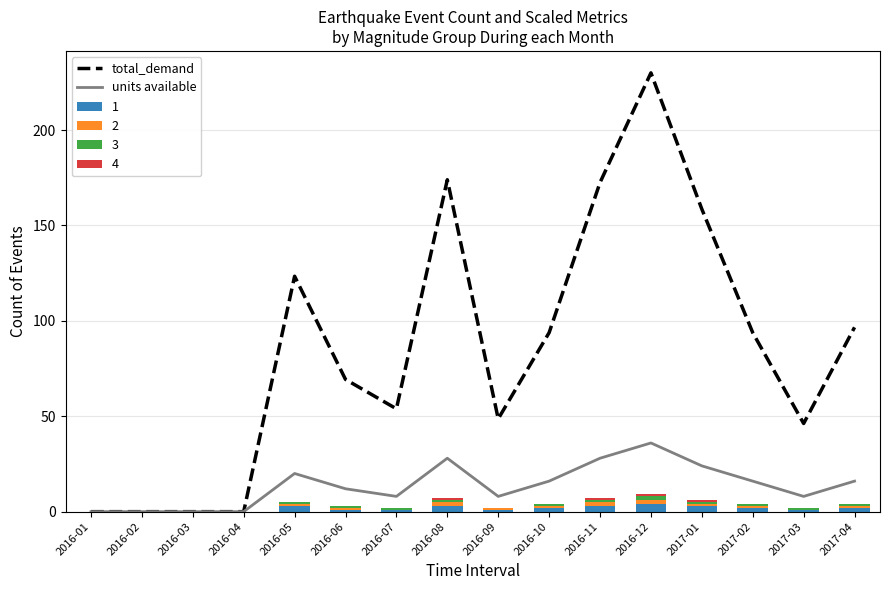

Which series has the largest total across all categories?

total_demand